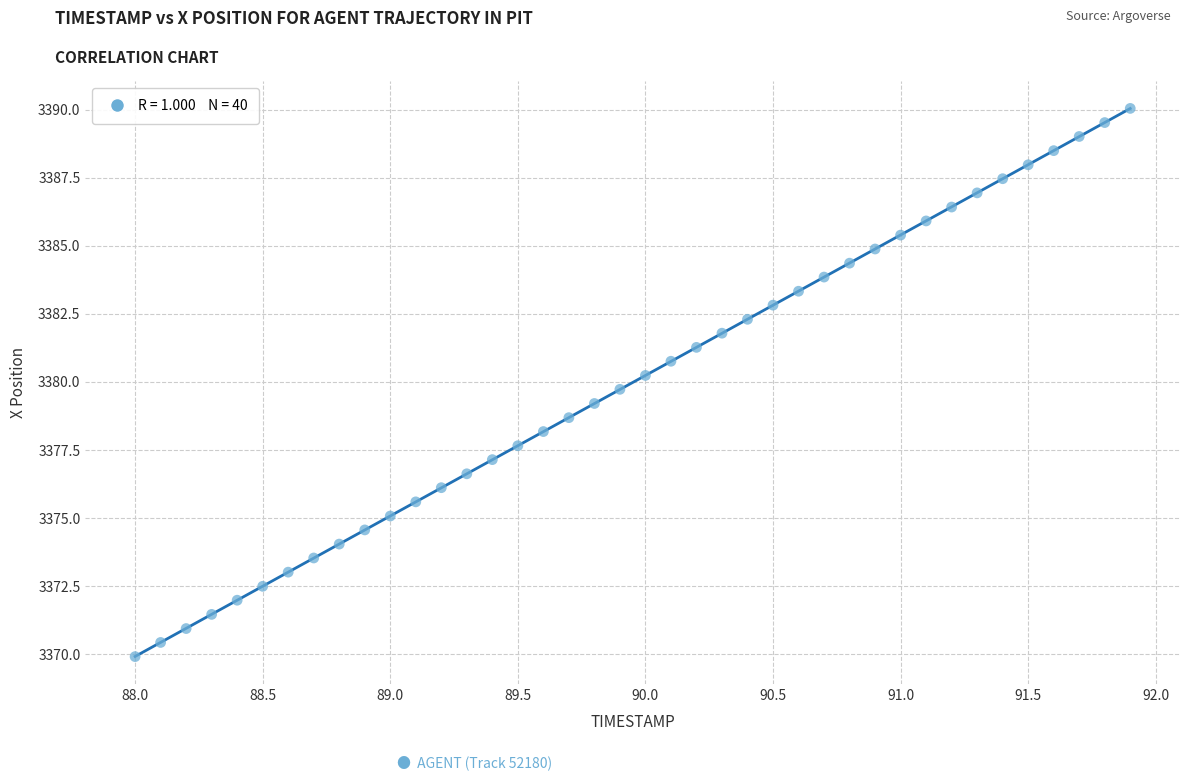

What is the range of X values (max minus min)?

3.9